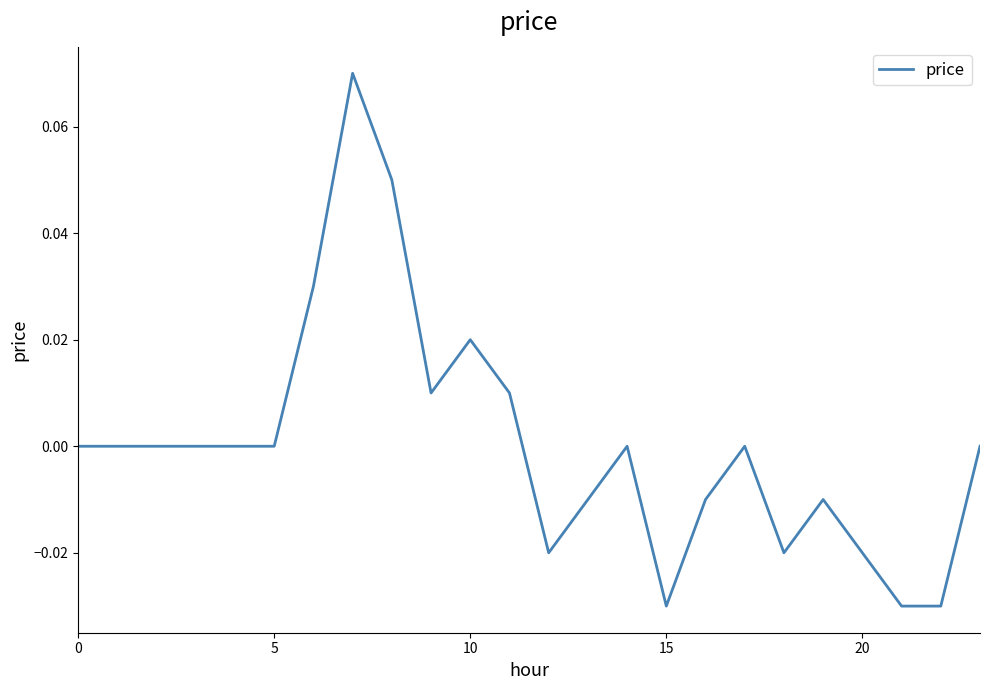

Is this an area chart (filled region under the line)?

No